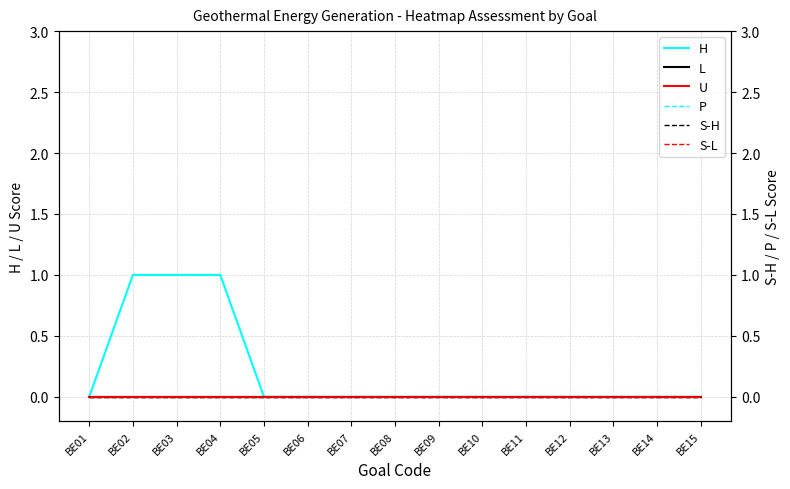

Reading left to right, extract all data points from this chart.

H: BE01=0	BE02=1	BE03=1	BE04=1	BE05=0	BE06=0	BE07=0	BE08=0	BE09=0	BE10=0	BE11=0	BE12=0	BE13=0	BE14=0	BE15=0
L: BE01=0	BE02=0	BE03=0	BE04=0	BE05=0	BE06=0	BE07=0	BE08=0	BE09=0	BE10=0	BE11=0	BE12=0	BE13=0	BE14=0	BE15=0
P: BE01=0	BE02=0	BE03=0	BE04=0	BE05=0	BE06=0	BE07=0	BE08=0	BE09=0	BE10=0	BE11=0	BE12=0	BE13=0	BE14=0	BE15=0
U: BE01=0	BE02=0	BE03=0	BE04=0	BE05=0	BE06=0	BE07=0	BE08=0	BE09=0	BE10=0	BE11=0	BE12=0	BE13=0	BE14=0	BE15=0
S-H: BE01=0	BE02=0	BE03=0	BE04=0	BE05=0	BE06=0	BE07=0	BE08=0	BE09=0	BE10=0	BE11=0	BE12=0	BE13=0	BE14=0	BE15=0
S-L: BE01=0	BE02=0	BE03=0	BE04=0	BE05=0	BE06=0	BE07=0	BE08=0	BE09=0	BE10=0	BE11=0	BE12=0	BE13=0	BE14=0	BE15=0